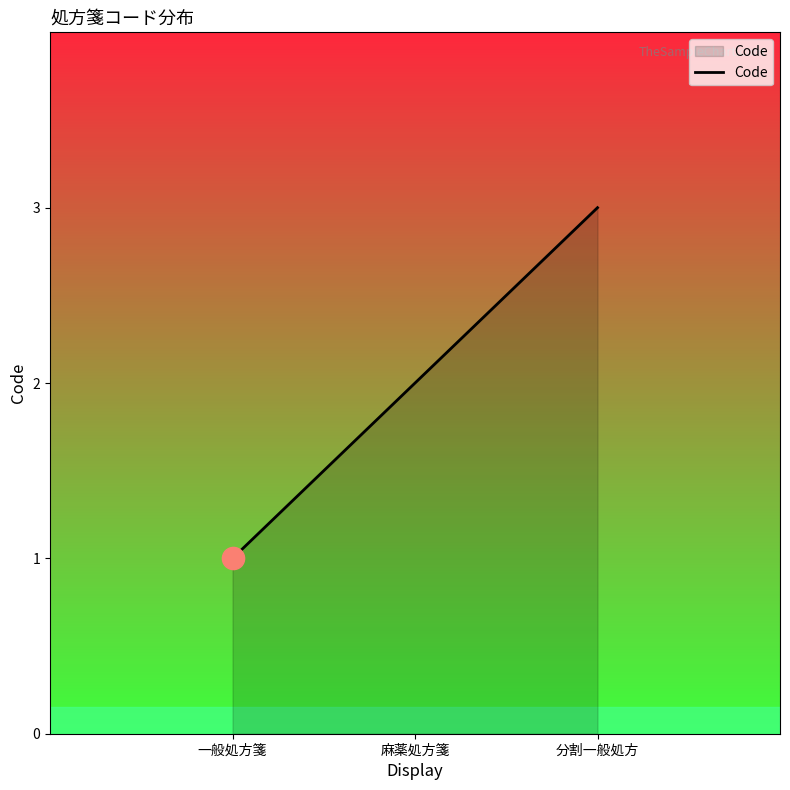

What is the difference between the values at 分割一般処方 and 一般処方箋?

2